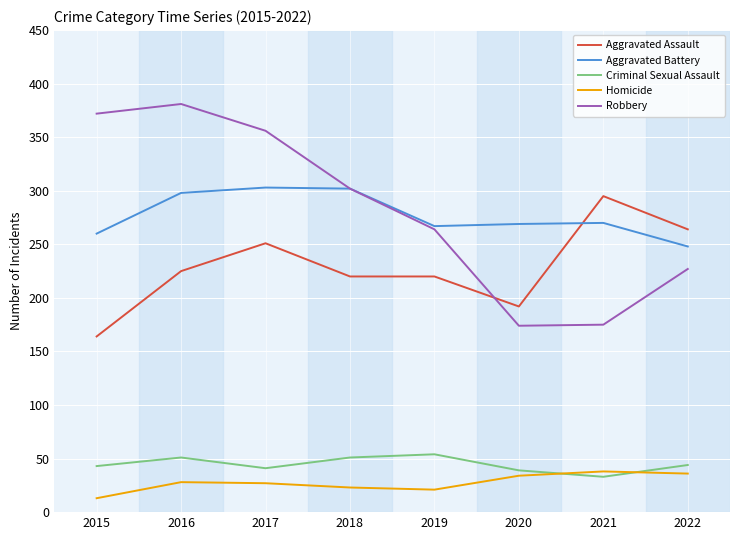

True or false: Aggravated Assault and Homicide cross at least once.

False